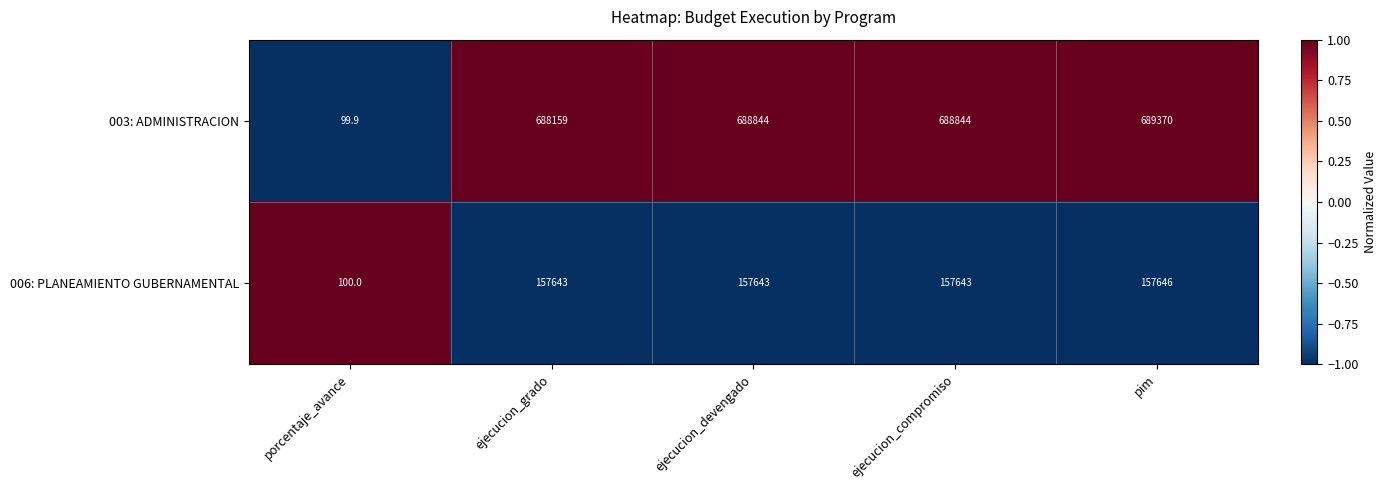

What is the spread (max minus min) of values at ejecucion_compromiso?

531201.0